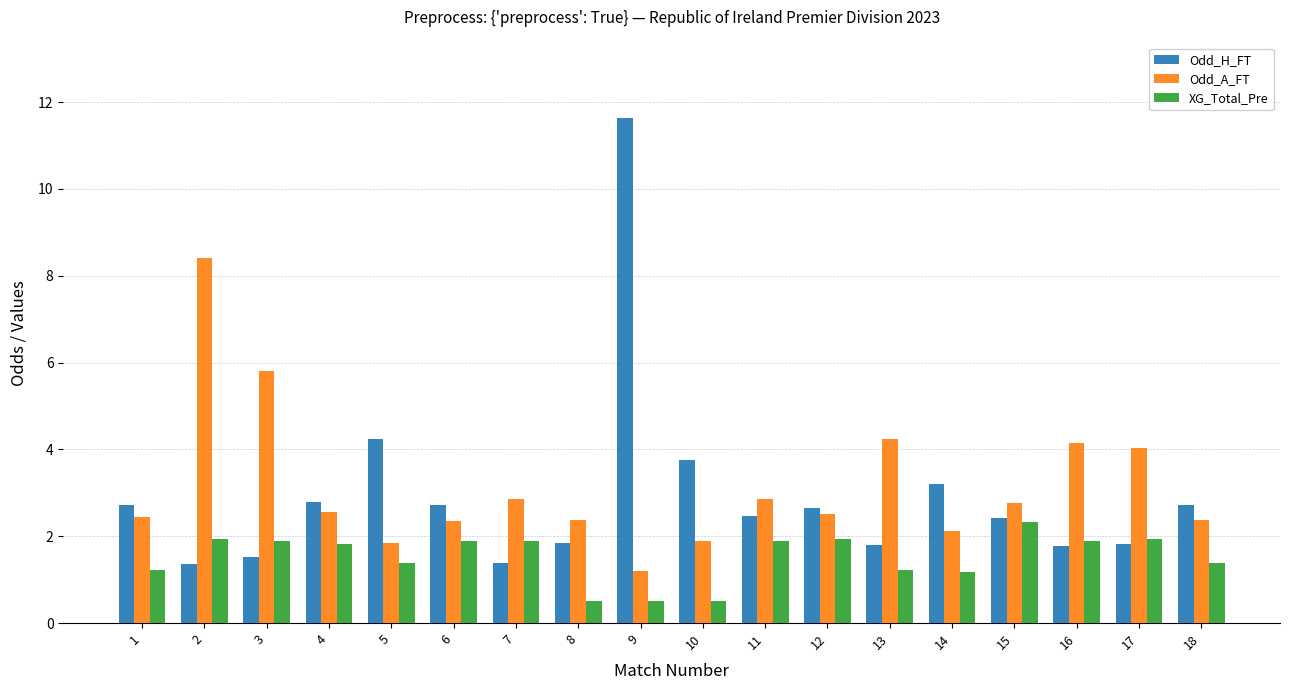

How many values in the XG_Total_Pre series are below 1?

3